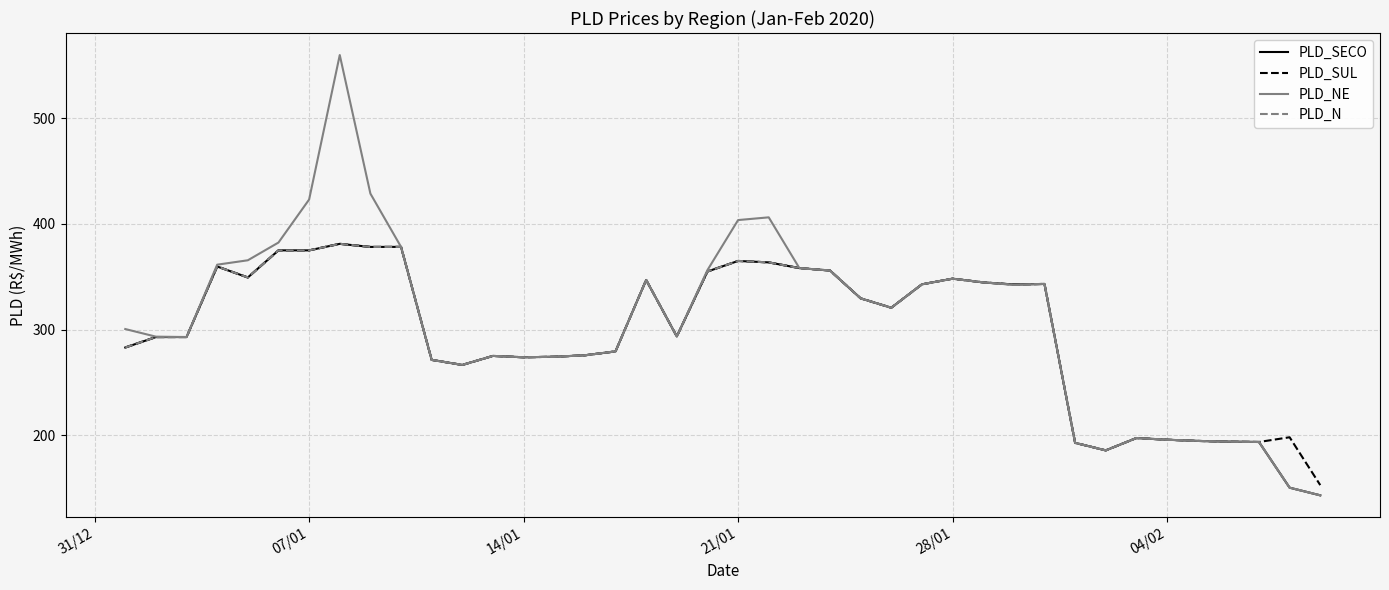

Which series has the widest spread of values?

PLD_NE